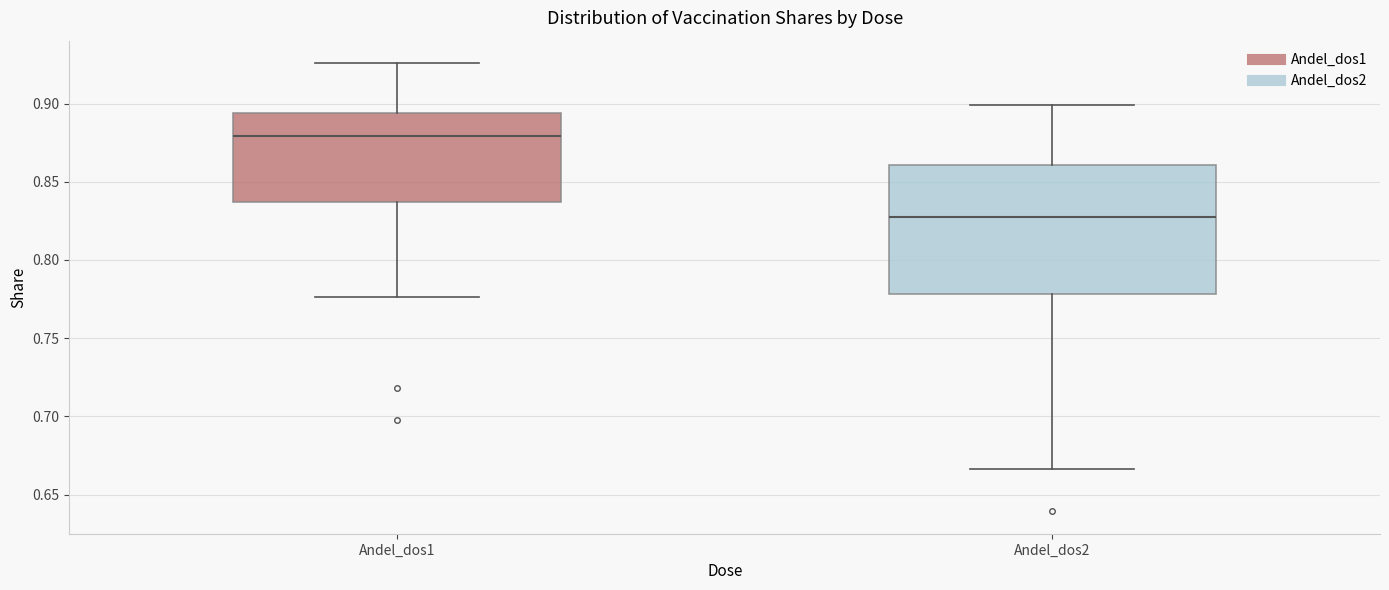

Where is the upper edge of the box for Andel_dos1 on the y-axis? The values are not printed on the chart, so give them approximately, as read against the axis.

0.895